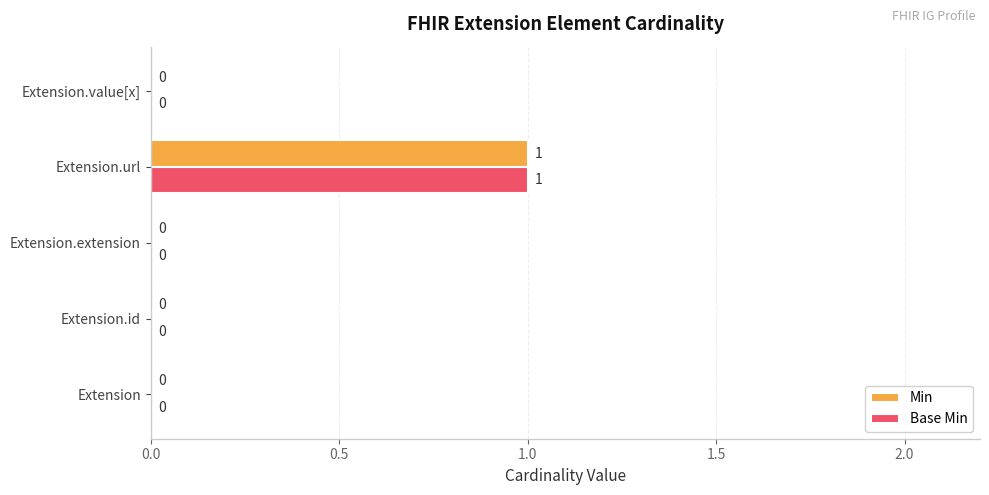

The Base Min series shows 0 at Extension.id. True or false?

True